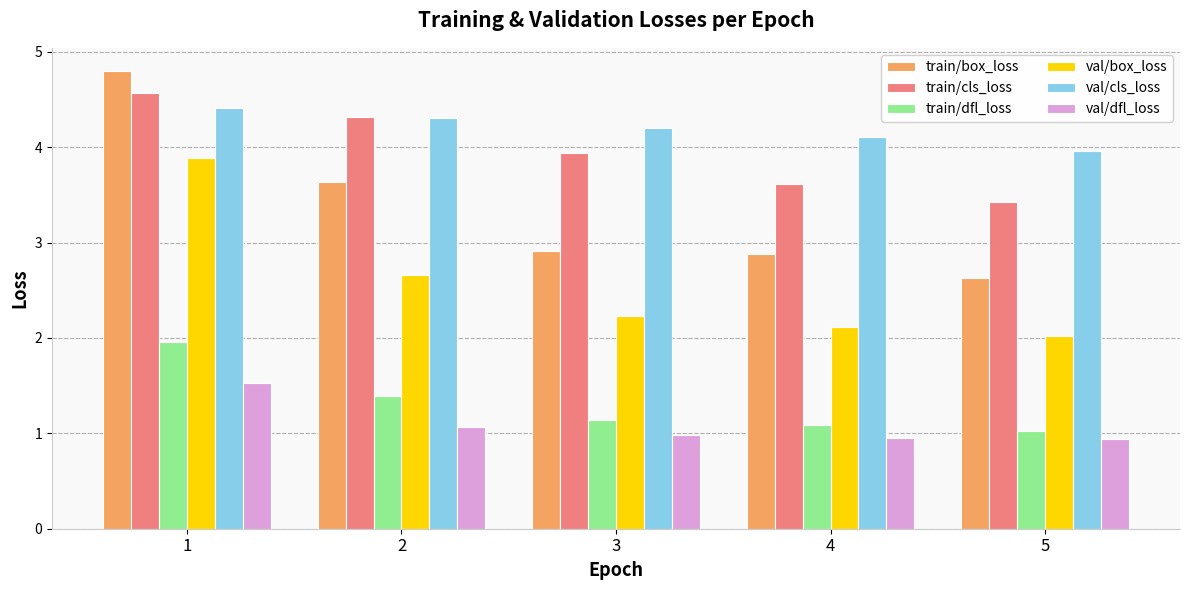

Is it true that train/dfl_loss equals 1.1 at 4?

True